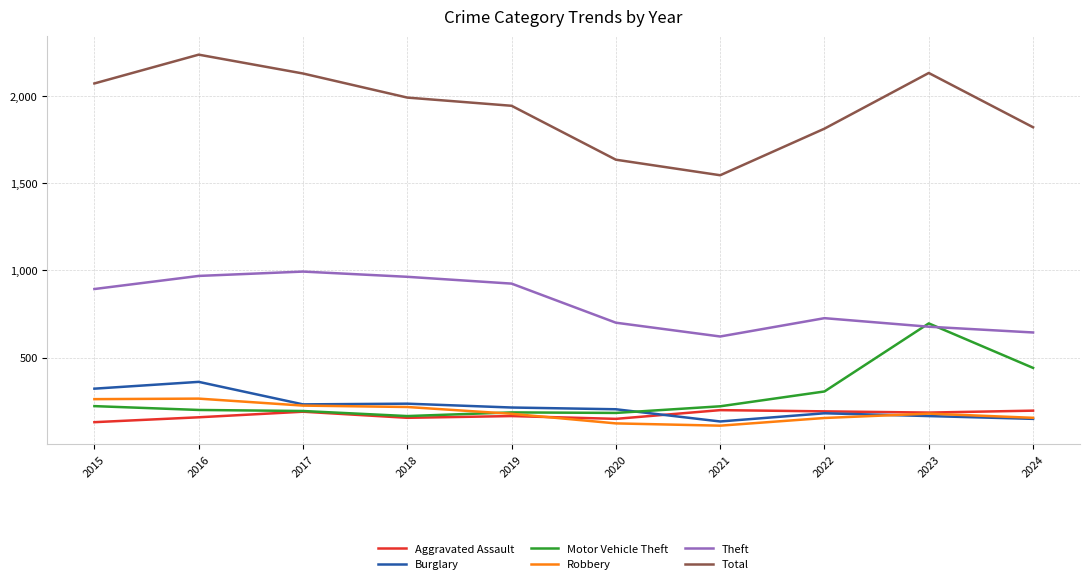

At which label does Motor Vehicle Theft first exceed 221?

2015